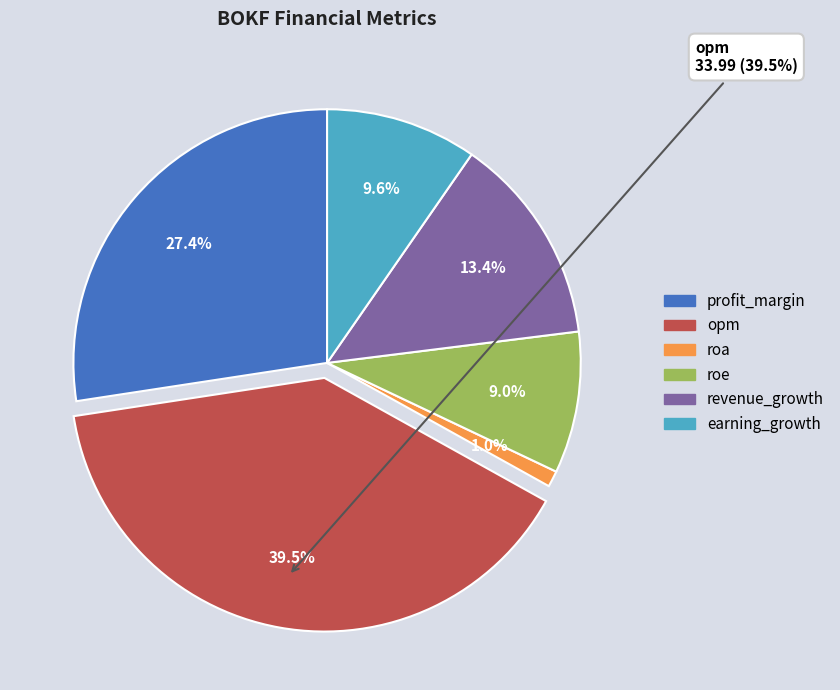

The profit_margin slice represents 14% of the pie. True or false?

False